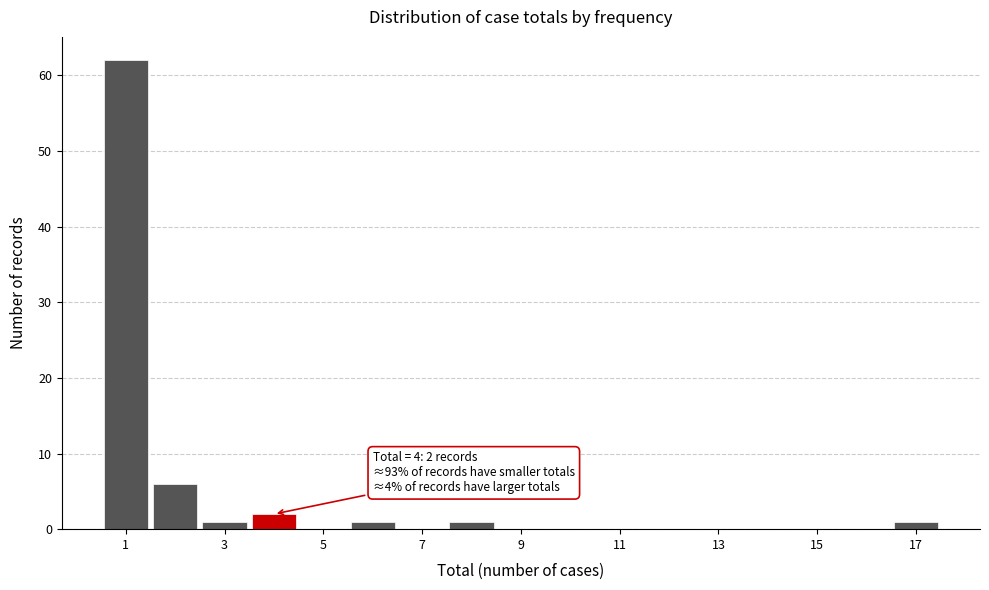

Which range on the x-axis has the tallest bar?

0.5 to 1.5